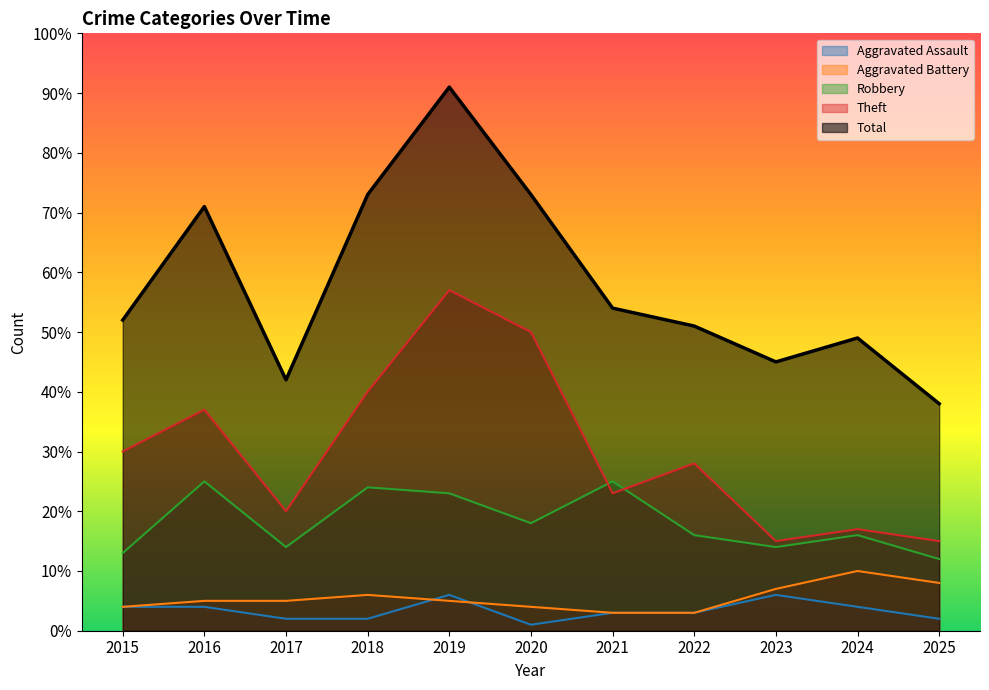

Which series has the largest total across all categories?

Total